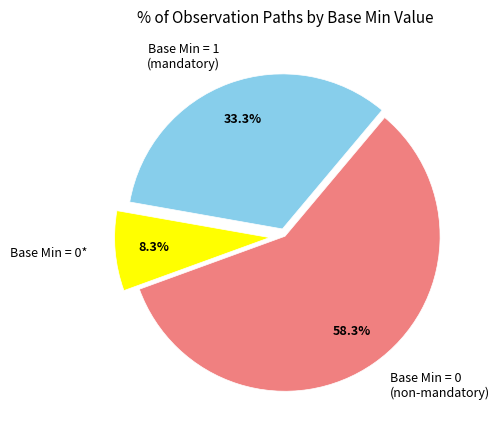

Is there any slice that represents more than half of the pie?

Yes